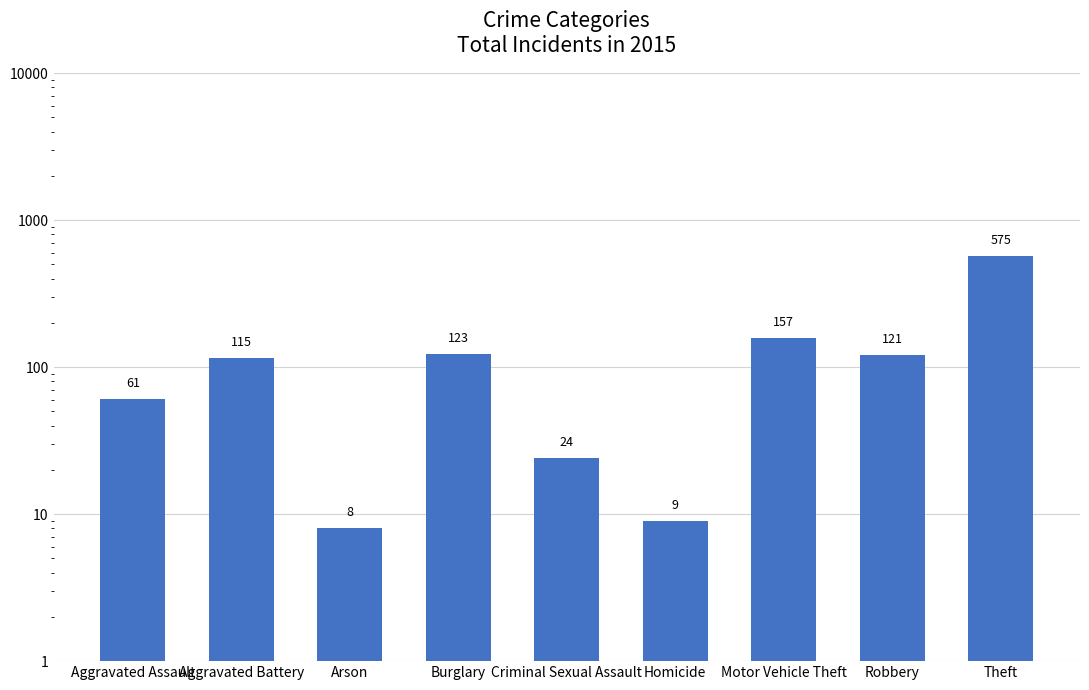

Count the number of values greater than 115.

4